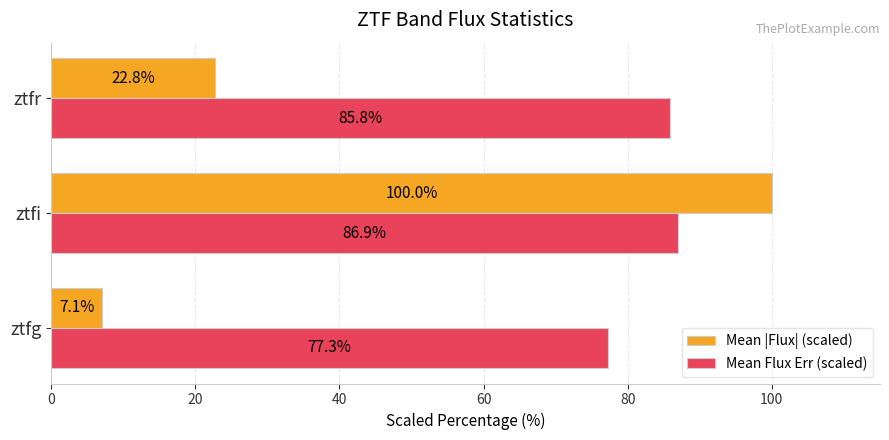

Which label corresponds to the largest value in the chart?

ztfi